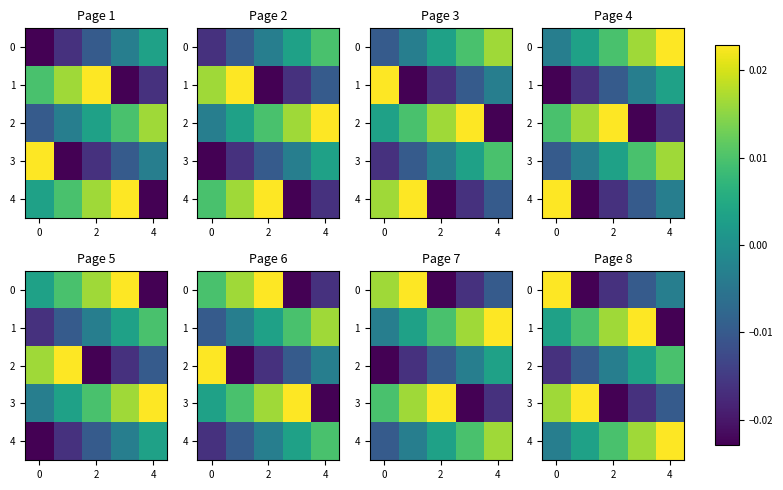

Which series has the largest total across all categories?

4